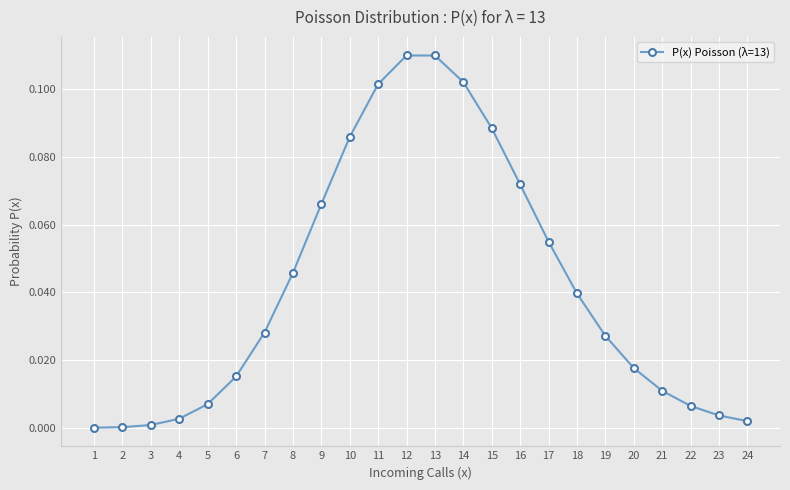

The chart shows a value of 0.0 at 3. True or false?

True